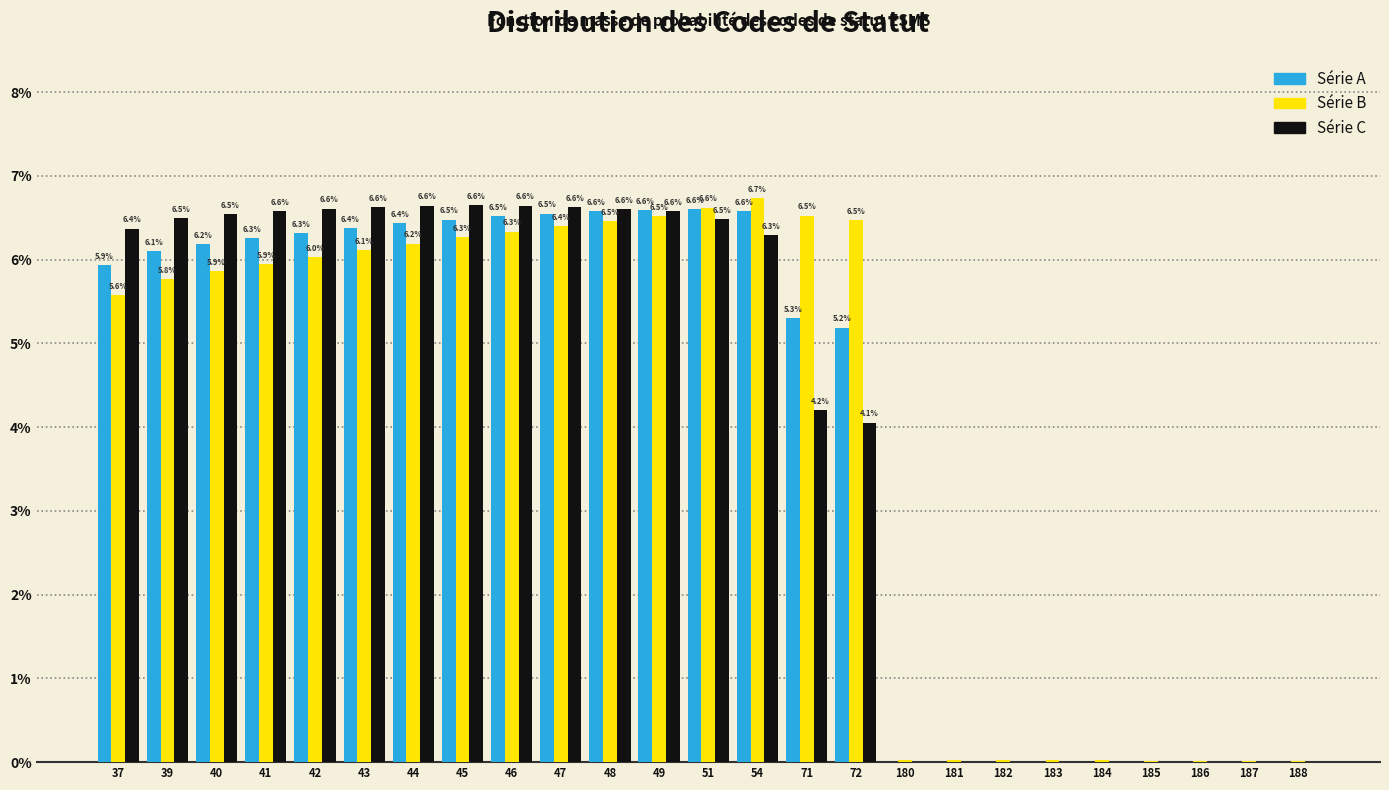

Is the value of Série B at 187 greater than the value of Série A at 45?

No